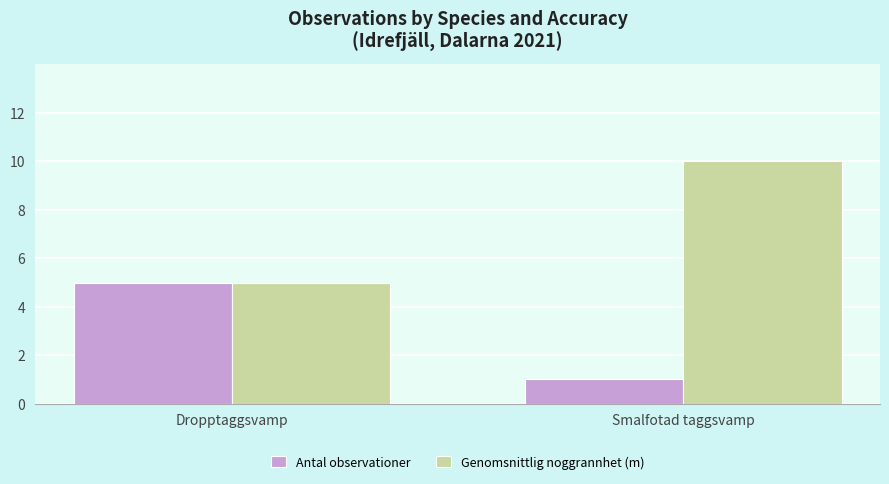

What is the minimum value shown in the chart?

1